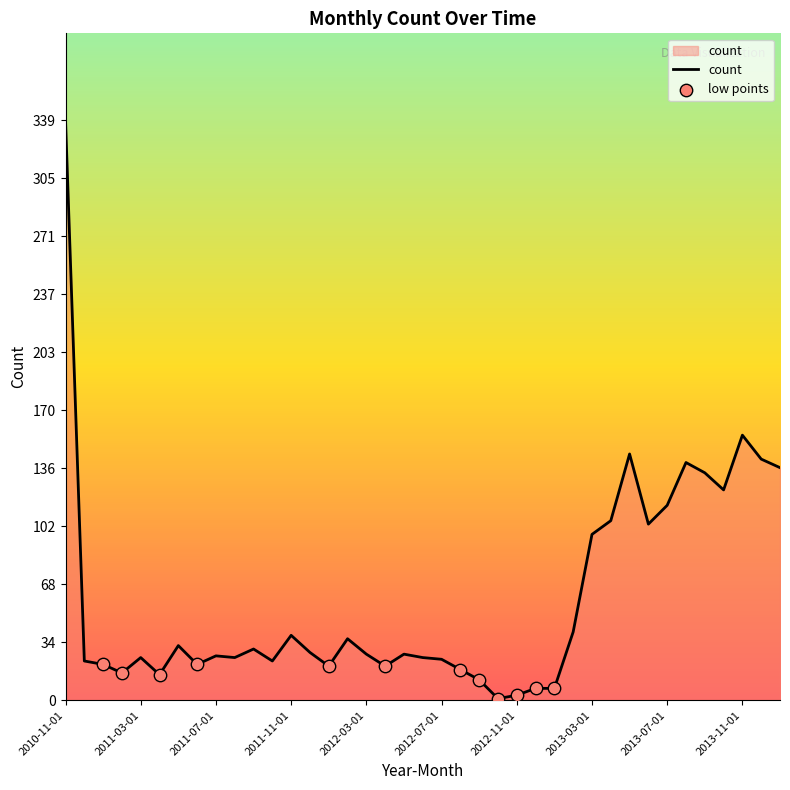

What is the greatest value displayed?

339